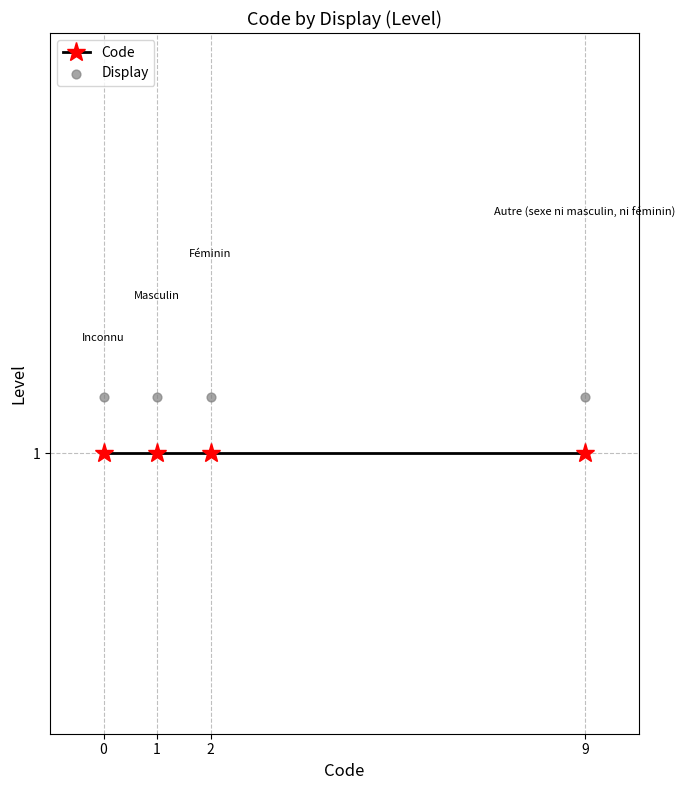

At how many categories does at least one series exceed 1?

4